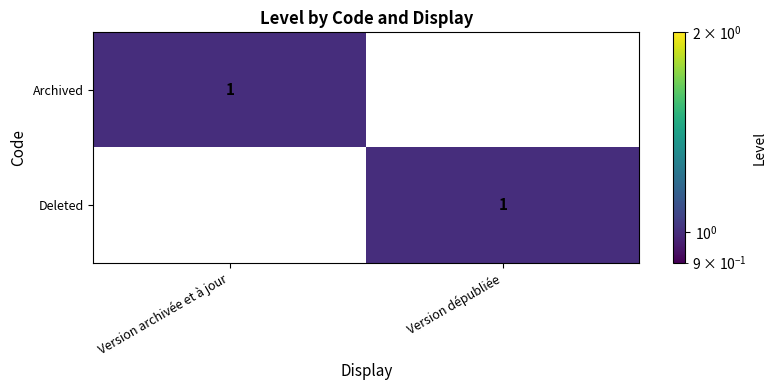

At Version archivée et à jour, list the series in order from smallest to largest.

Deleted, Archived